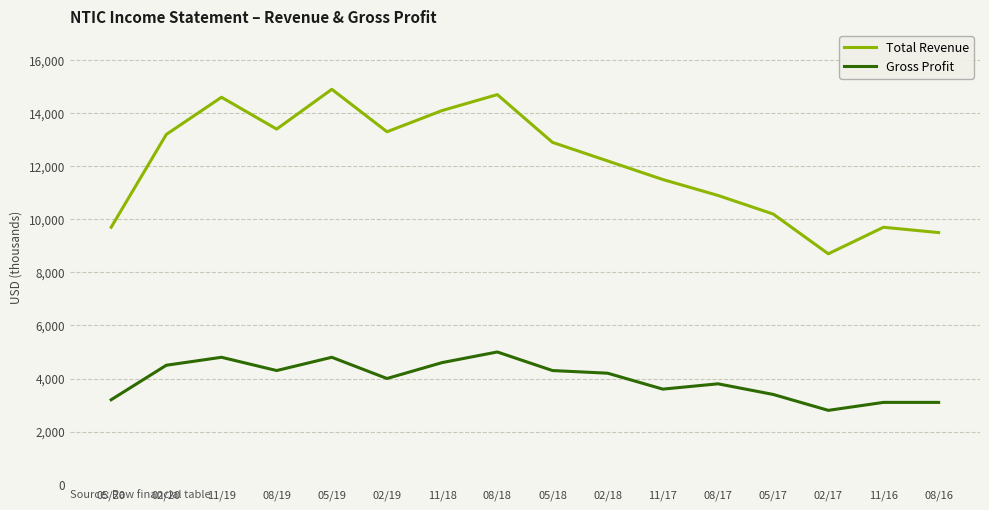

Is it true that Gross Profit equals 1798 at 08/17?

False